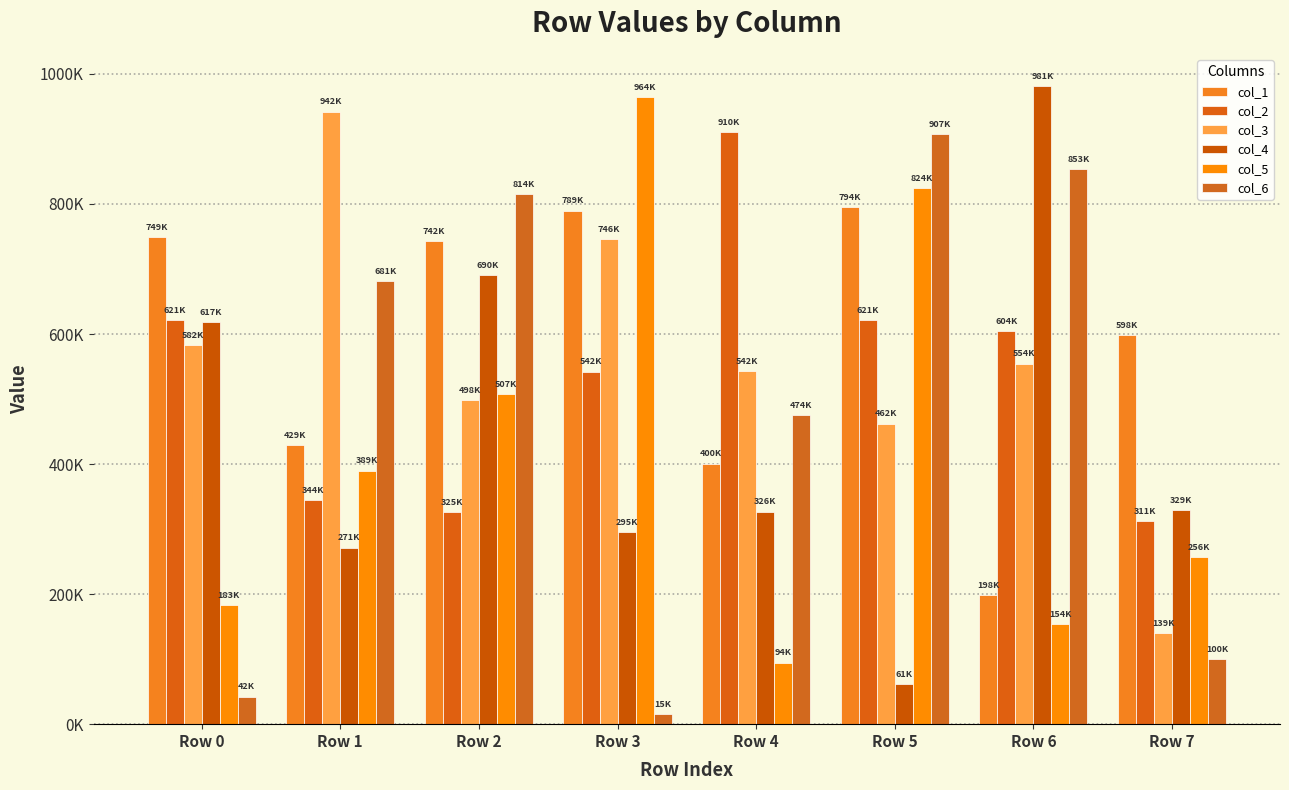

What is the value of the col_3 bar at the 4th from the left?

746172